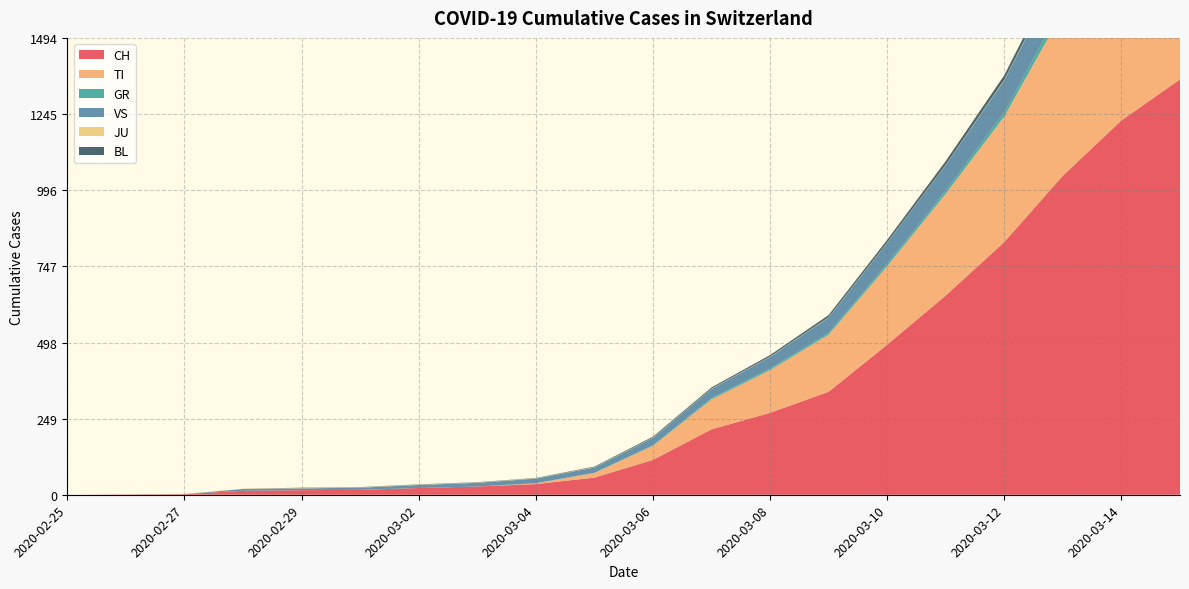

Reading left to right, transcribe all the data shown in this chart.

CH: 2020-02-25=0	2020-02-26=1	2020-02-27=2	2020-02-28=13	2020-02-29=15	2020-03-01=16	2020-03-02=22	2020-03-03=27	2020-03-04=35	2020-03-05=56	2020-03-06=114	2020-03-07=214	2020-03-08=268	2020-03-09=337	2020-03-10=491	2020-03-11=652	2020-03-12=827	2020-03-13=1044	2020-03-14=1225	2020-03-15=1359
TI: 2020-02-25=0	2020-02-26=0	2020-02-27=0	2020-02-28=0	2020-02-29=0	2020-03-01=0	2020-03-02=0	2020-03-03=0	2020-03-04=2	2020-03-05=15	2020-03-06=46	2020-03-07=98	2020-03-08=140	2020-03-09=187	2020-03-10=257	2020-03-11=333	2020-03-12=411	2020-03-13=537	2020-03-14=615	2020-03-15=666
GR: 2020-02-25=0	2020-02-26=0	2020-02-27=0	2020-02-28=0	2020-02-29=0	2020-03-01=0	2020-03-02=0	2020-03-03=0	2020-03-04=1	2020-03-05=1	2020-03-06=2	2020-03-07=4	2020-03-08=5	2020-03-09=6	2020-03-10=8	2020-03-11=10	2020-03-12=14	2020-03-13=22	2020-03-14=25	2020-03-15=28
VS: 2020-02-25=0	2020-02-26=0	2020-02-27=0	2020-02-28=6	2020-02-29=6	2020-03-01=7	2020-03-02=10	2020-03-03=12	2020-03-04=15	2020-03-05=17	2020-03-06=24	2020-03-07=30	2020-03-08=38	2020-03-09=50	2020-03-10=68	2020-03-11=84	2020-03-12=104	2020-03-13=128	2020-03-14=158	2020-03-15=183
JU: 2020-02-25=0	2020-02-26=0	2020-02-27=1	2020-02-28=1	2020-02-29=1	2020-03-01=1	2020-03-02=1	2020-03-03=1	2020-03-04=1	2020-03-05=1	2020-03-06=1	2020-03-07=1	2020-03-08=1	2020-03-09=1	2020-03-10=1	2020-03-11=1	2020-03-12=2	2020-03-13=2	2020-03-14=2	2020-03-15=3
BL: 2020-02-25=0	2020-02-26=0	2020-02-27=0	2020-02-28=0	2020-02-29=1	2020-03-01=1	2020-03-02=1	2020-03-03=1	2020-03-04=1	2020-03-05=2	2020-03-06=3	2020-03-07=4	2020-03-08=5	2020-03-09=7	2020-03-10=9	2020-03-11=12	2020-03-12=15	2020-03-13=18	2020-03-14=21	2020-03-15=24